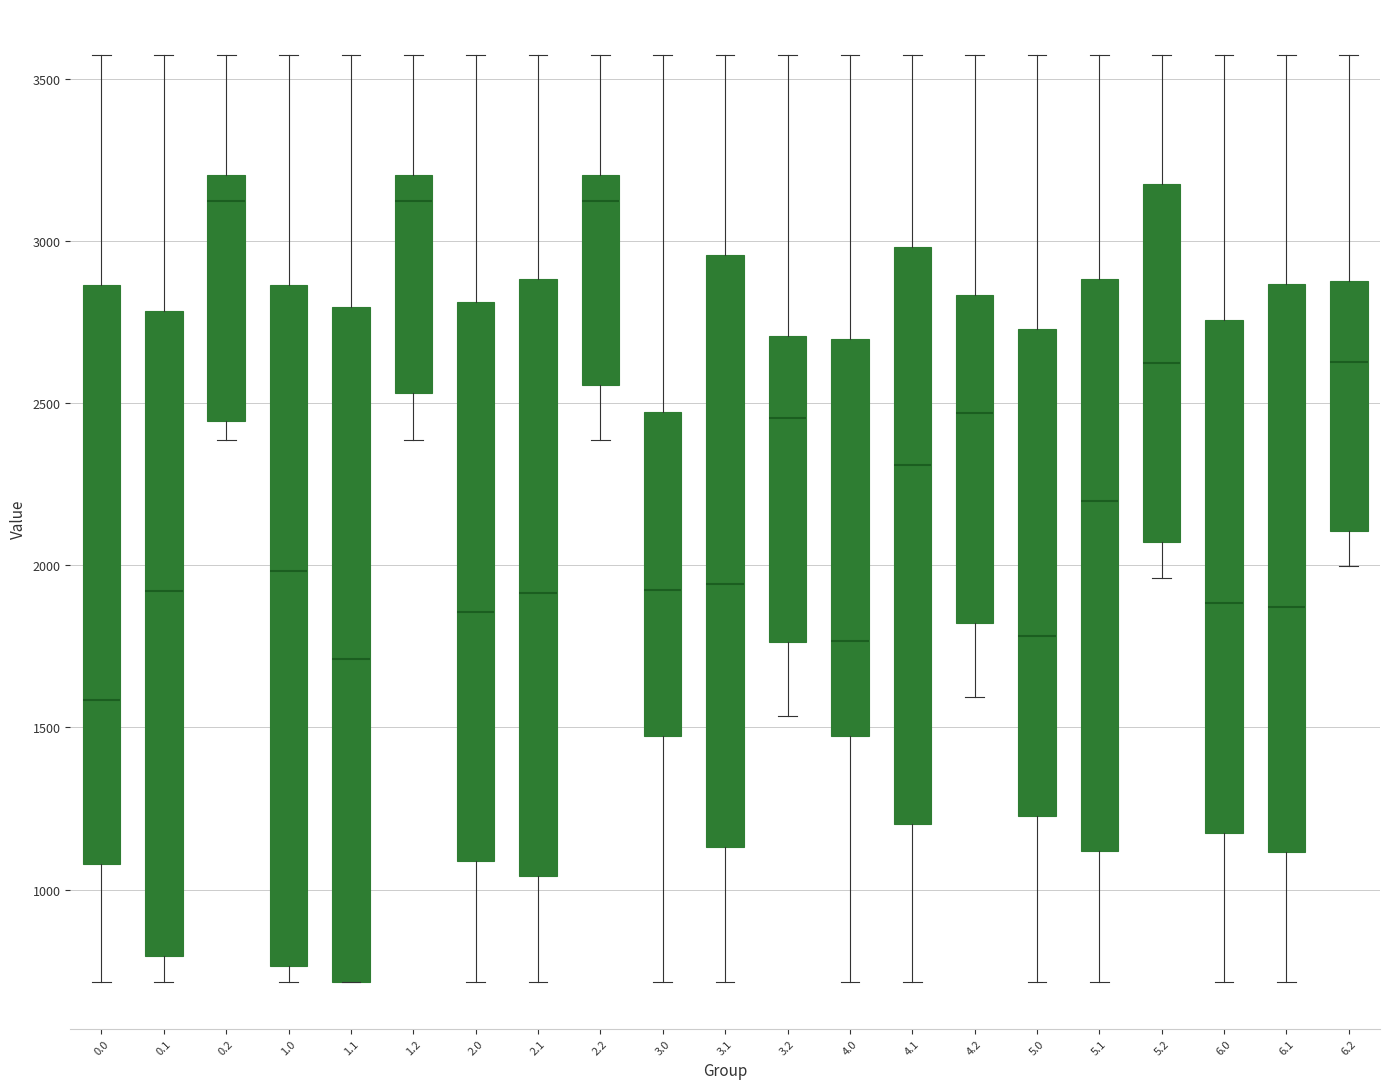

Where does the upper whisker of the box at x = 0.1 end on the y-axis? The values are not printed on the chart, so give them approximately, as read against the axis.

3550